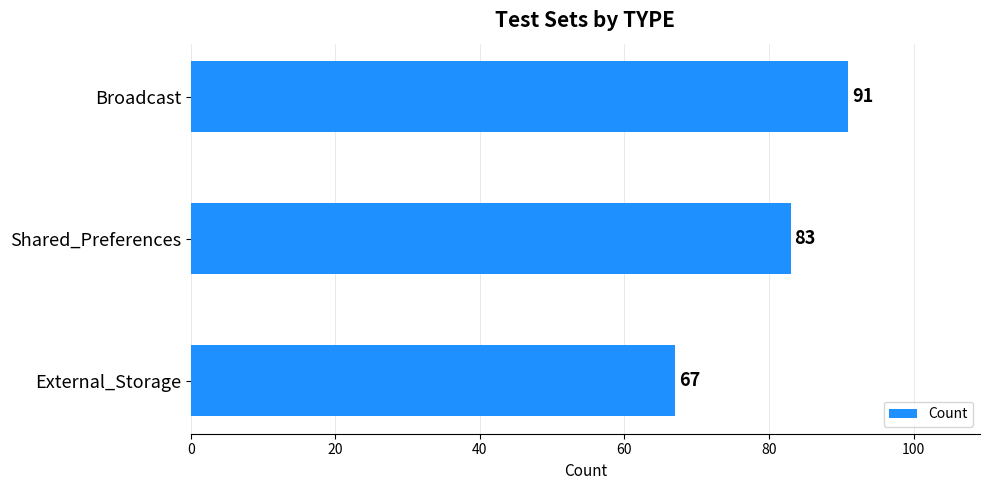

What position from the top is Broadcast?

1